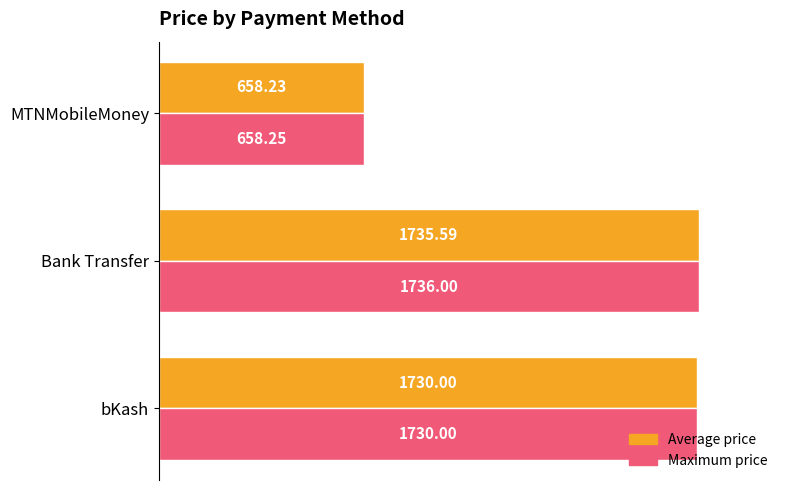

Which series has the largest range (max minus min)?

Maximum price